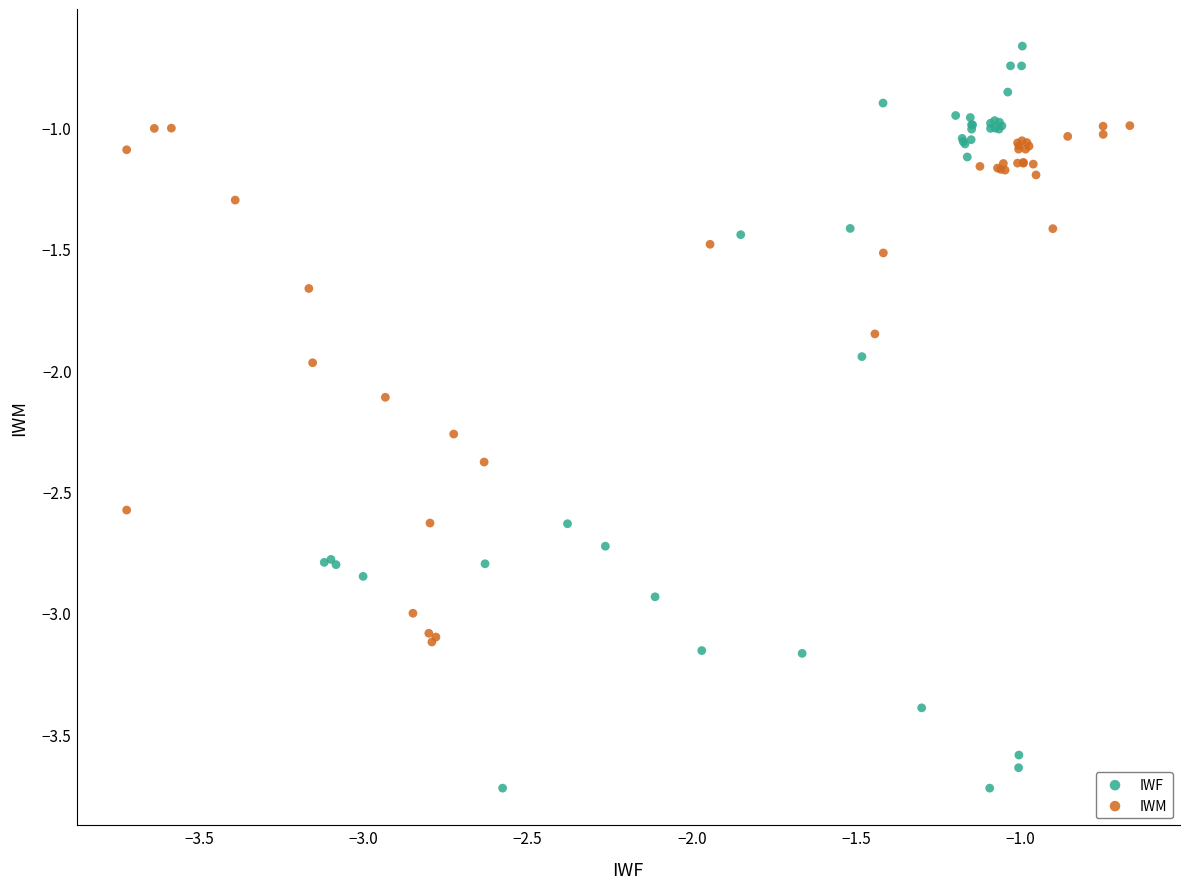

Which series reaches the maximum Y coordinate?

IWF